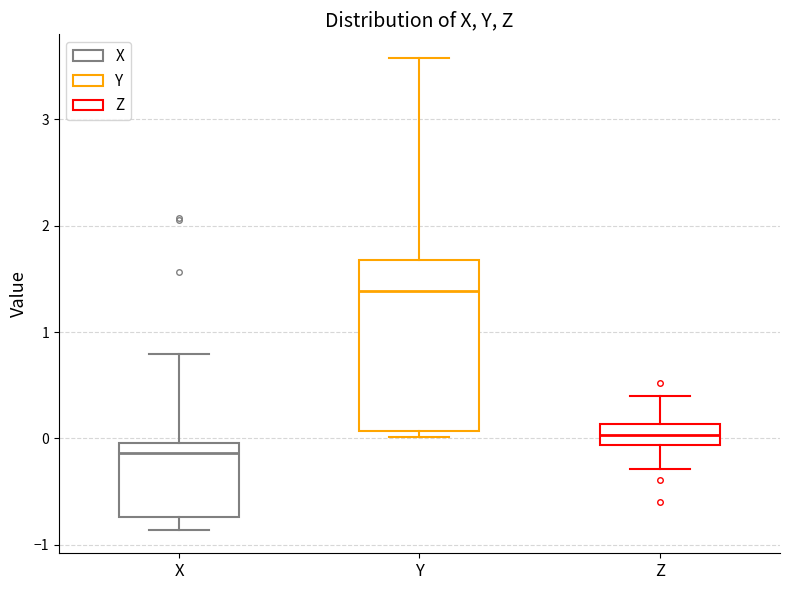

Which box's median line is the highest?

Y